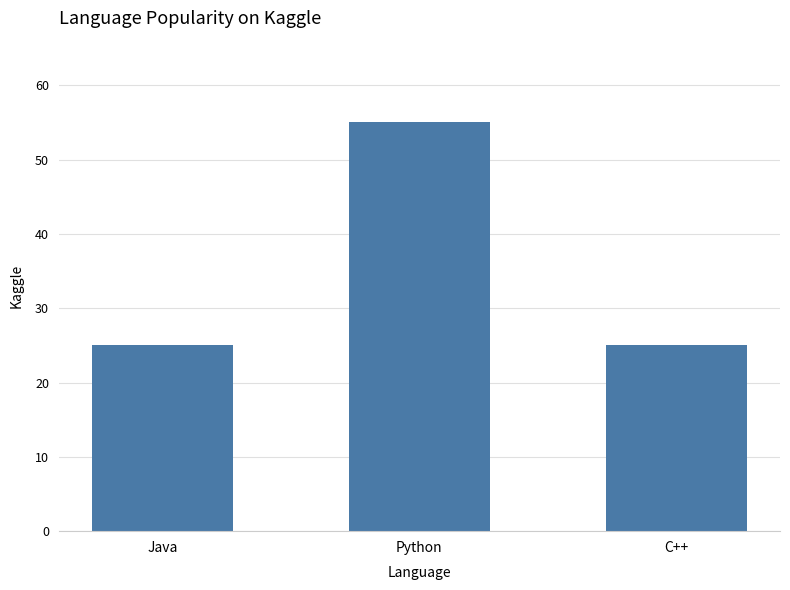

Reading left to right, transcribe all the data shown in this chart.

25	55	25